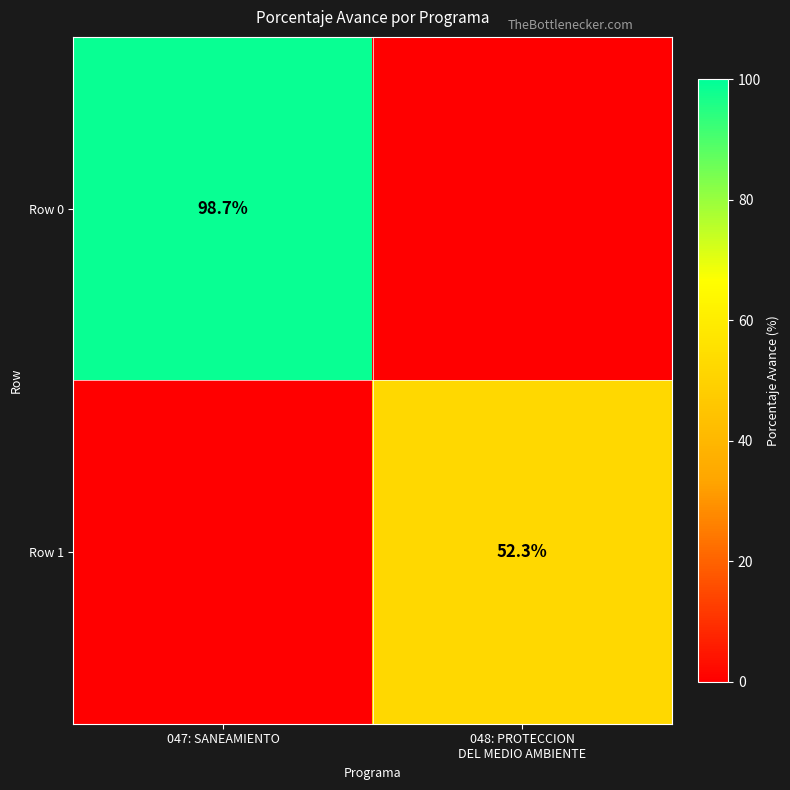

What is the average value of the Row 1 series?

26.1